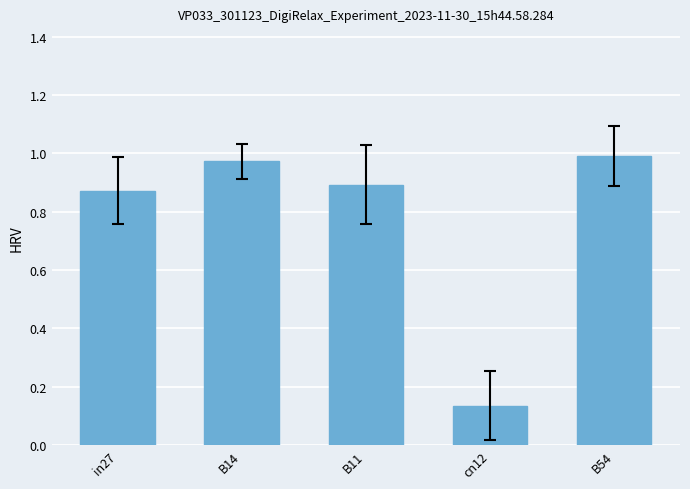

The chart shows a value of 0.3 at B14. True or false?

False